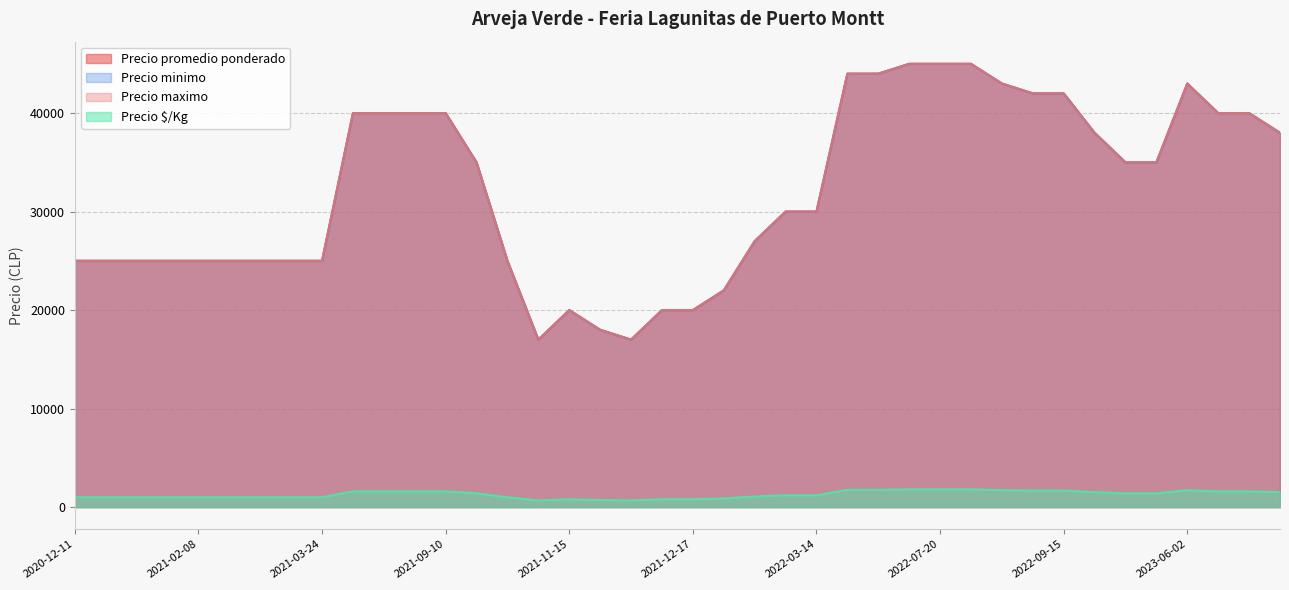

What is the total value across all series at 2023-08-25?

115560